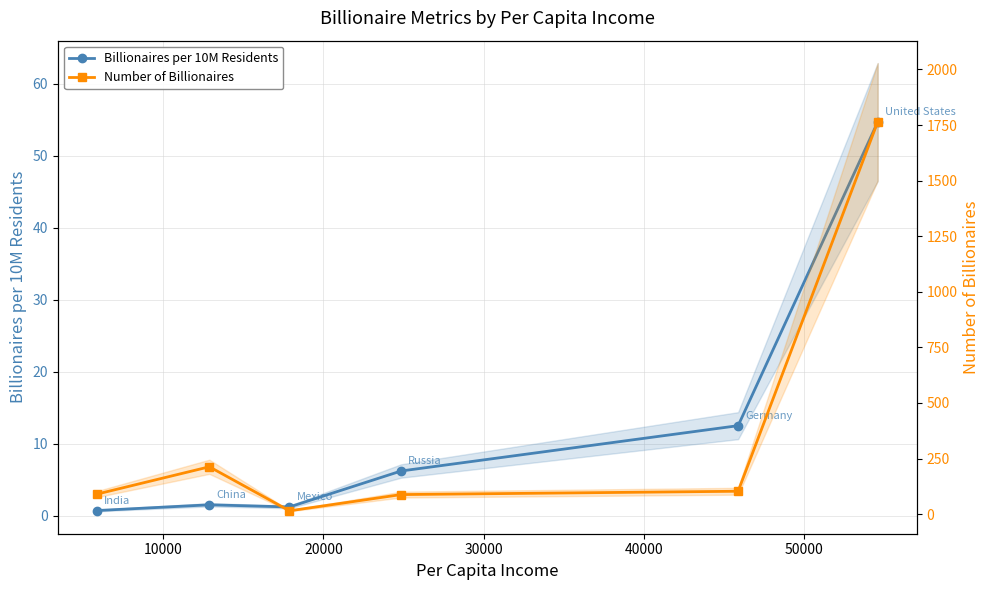

True or false: Number of Billionaires has a value of 183.8 at 40000.

False